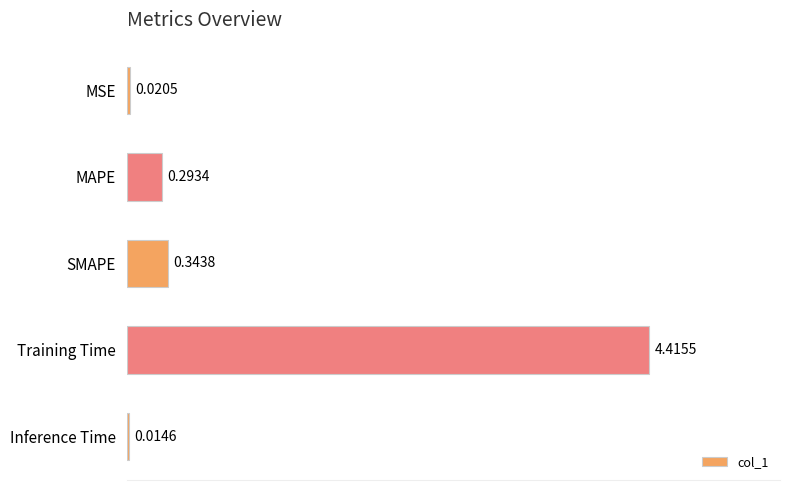

How many distinct data groups are displayed?

1